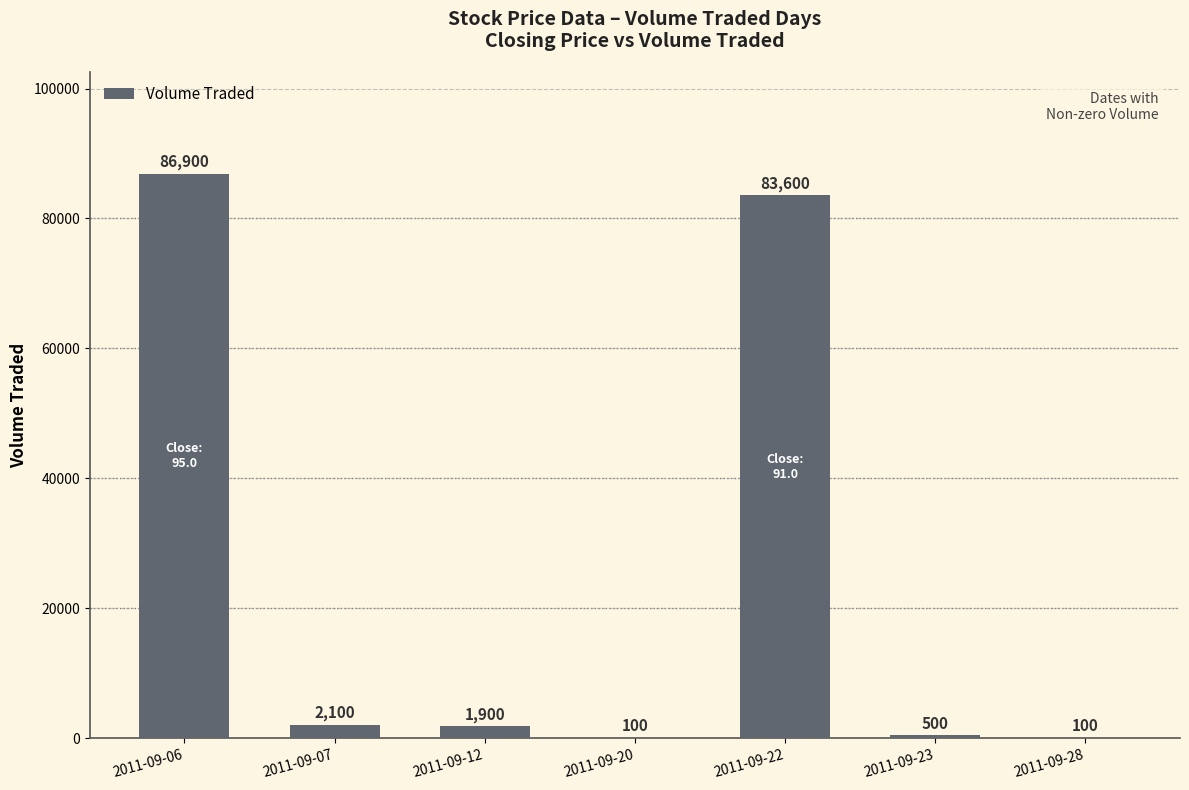

The chart shows a value of 500 at 2011-09-23. True or false?

True